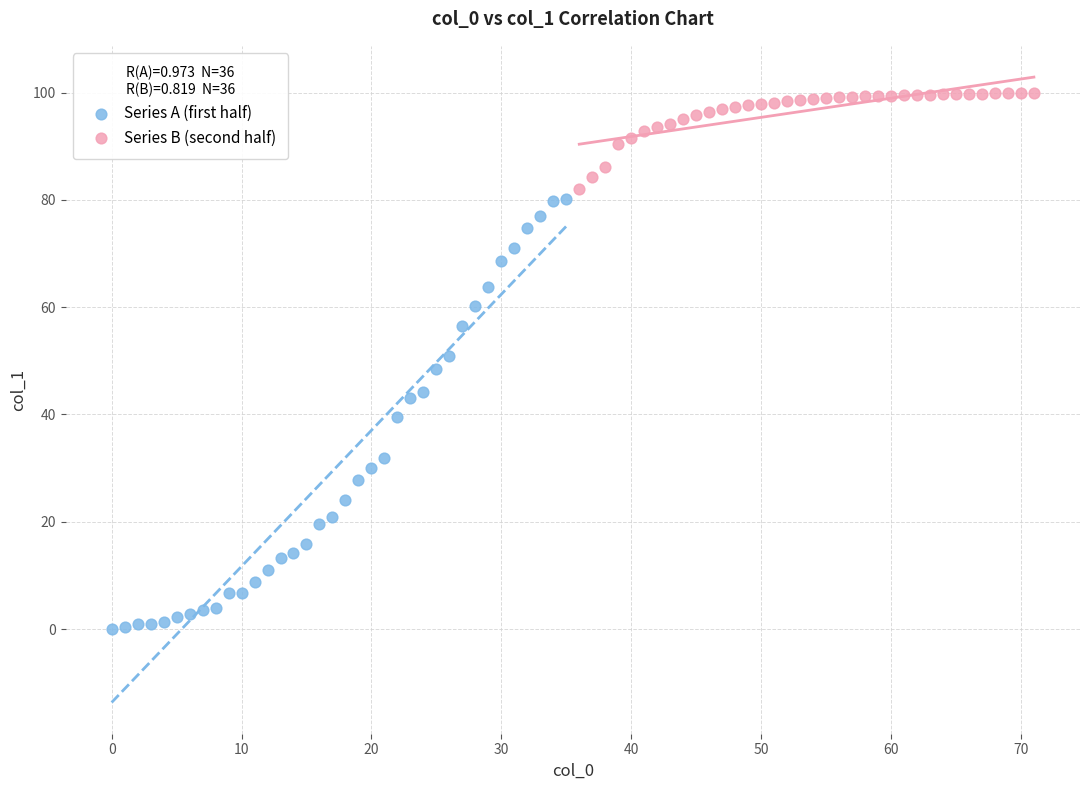

Which series contains the highest Y value?

Series B (second half)